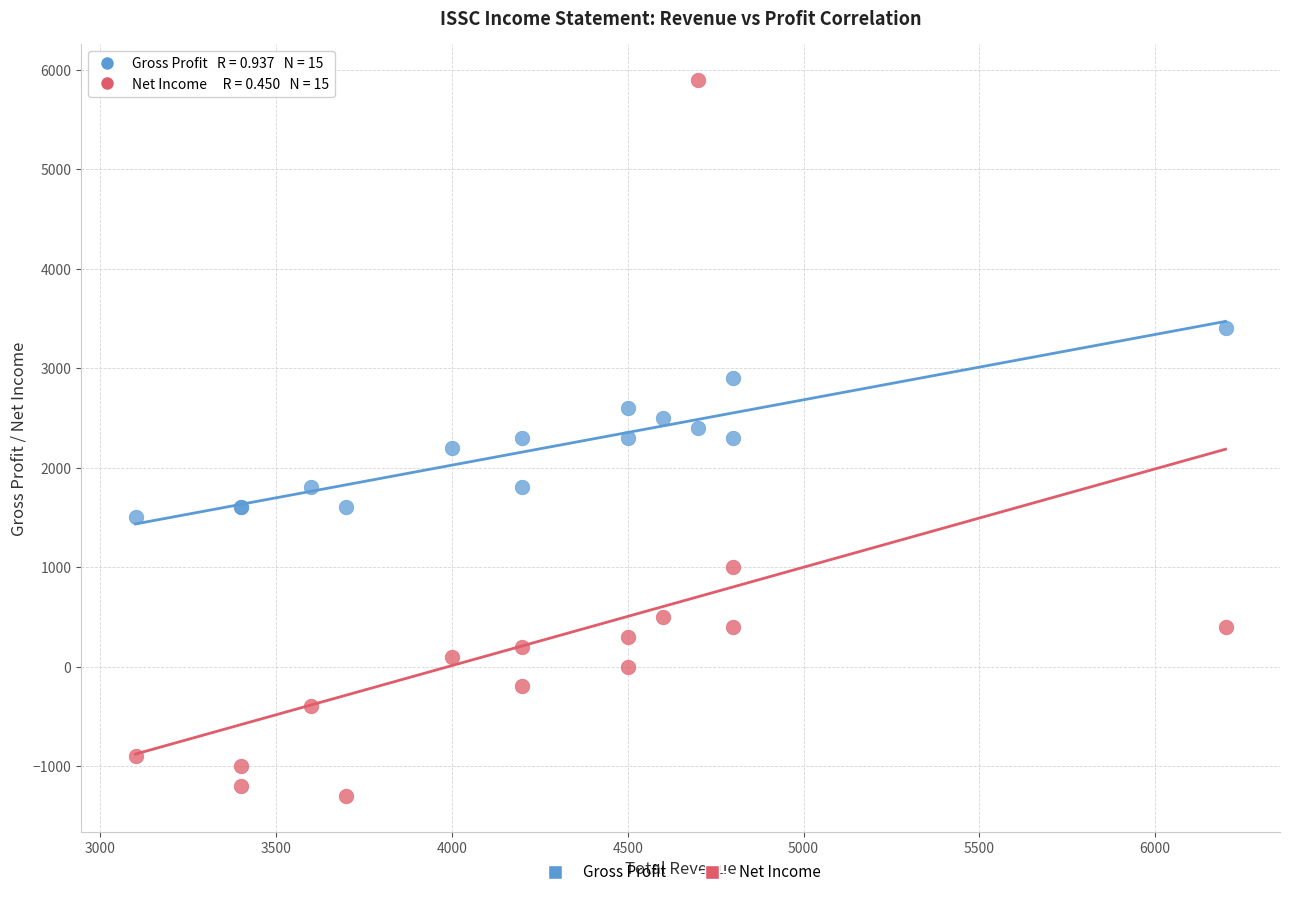

What are all the series names shown in the legend?

Gross Profit, Net Income